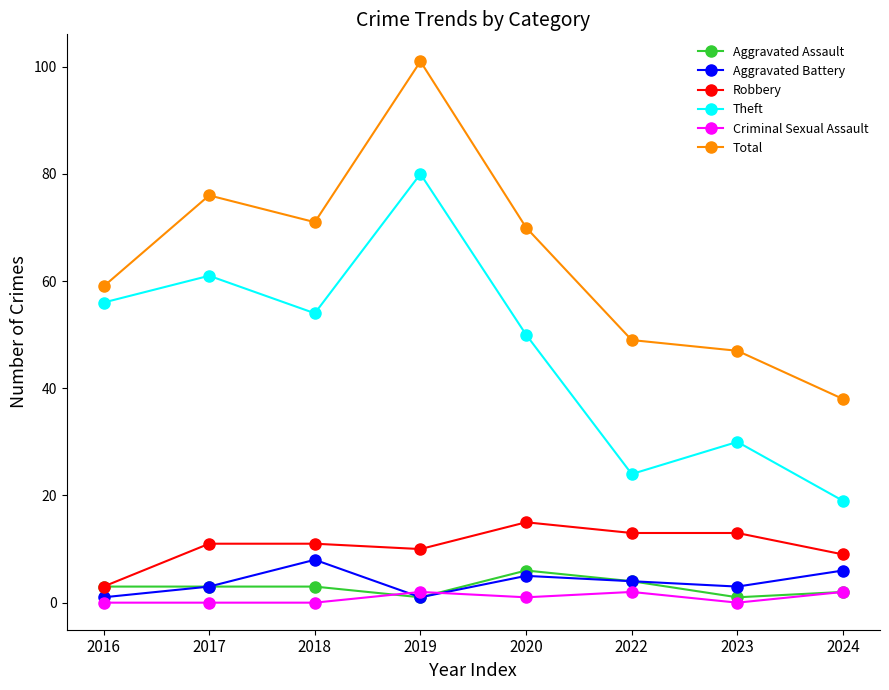

How many data points in Total are less than 70?

4